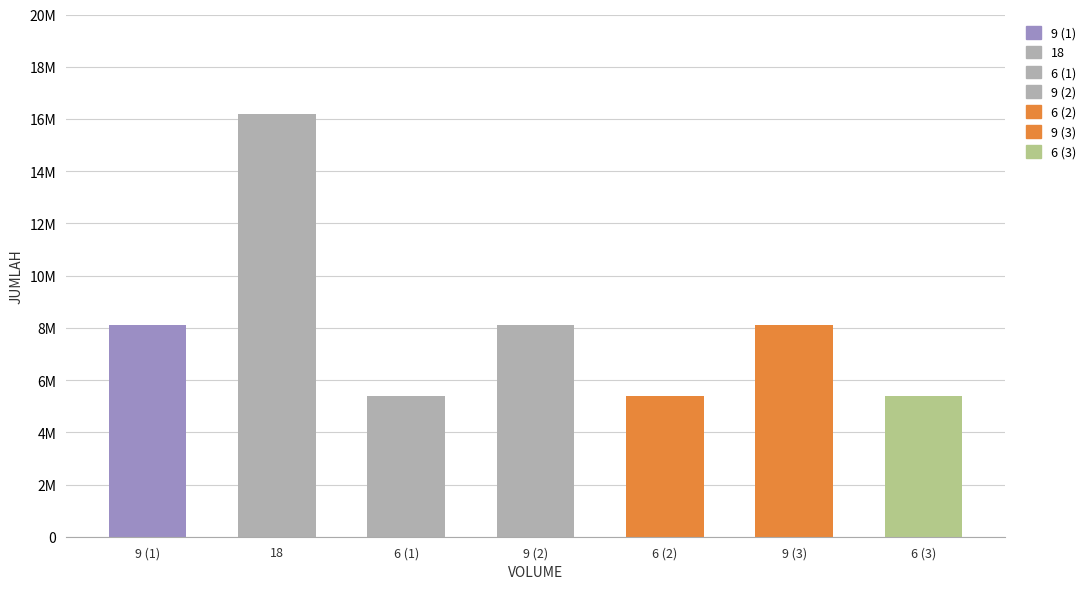

What is the approximate value at 6, to the nearest 50?

5400000